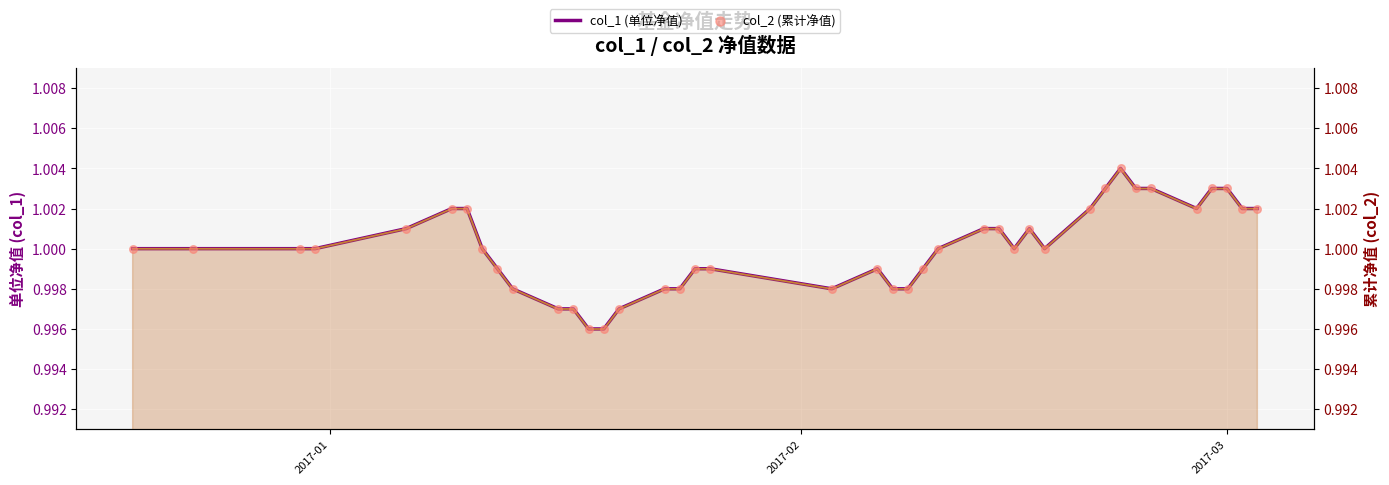

What are all the series names shown in the legend?

col_1 (单位净值), col_2 (累计净值)